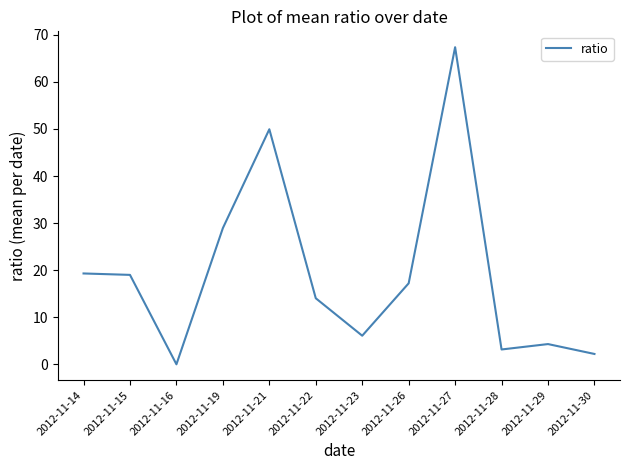

The value at 2012-11-19 is 51.6. True or false?

False